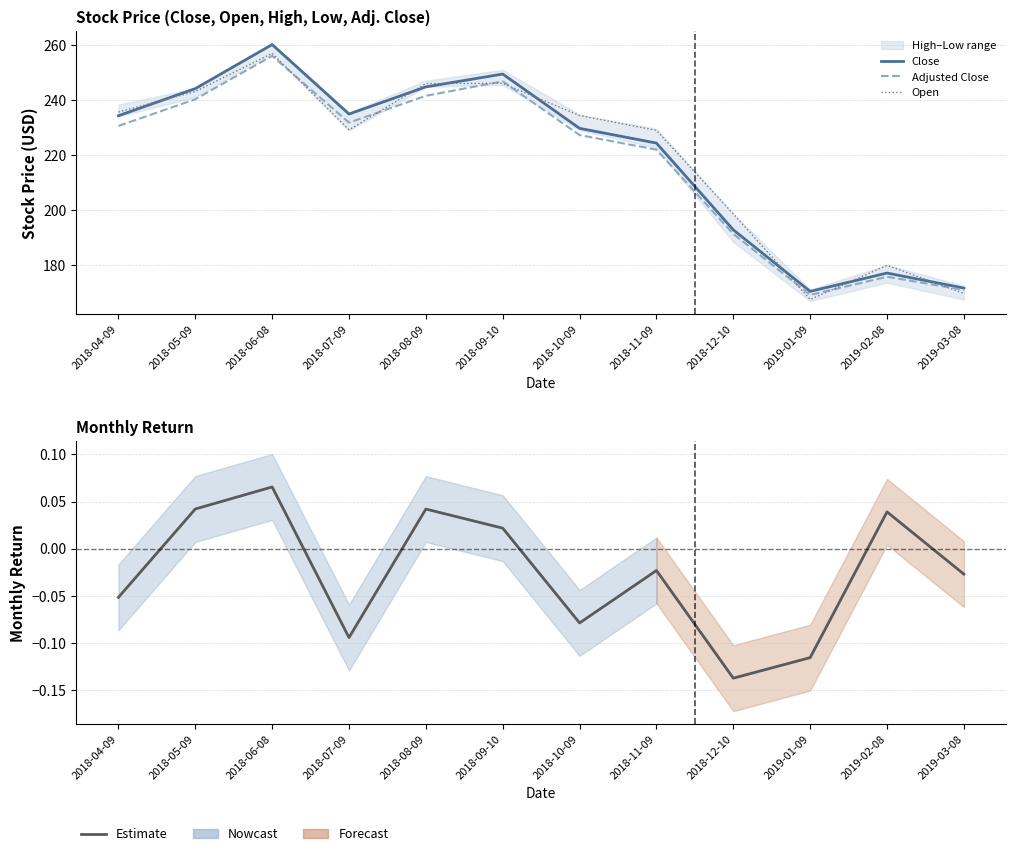

What is the spread (max minus min) of values at 2018-08-09?

246.0